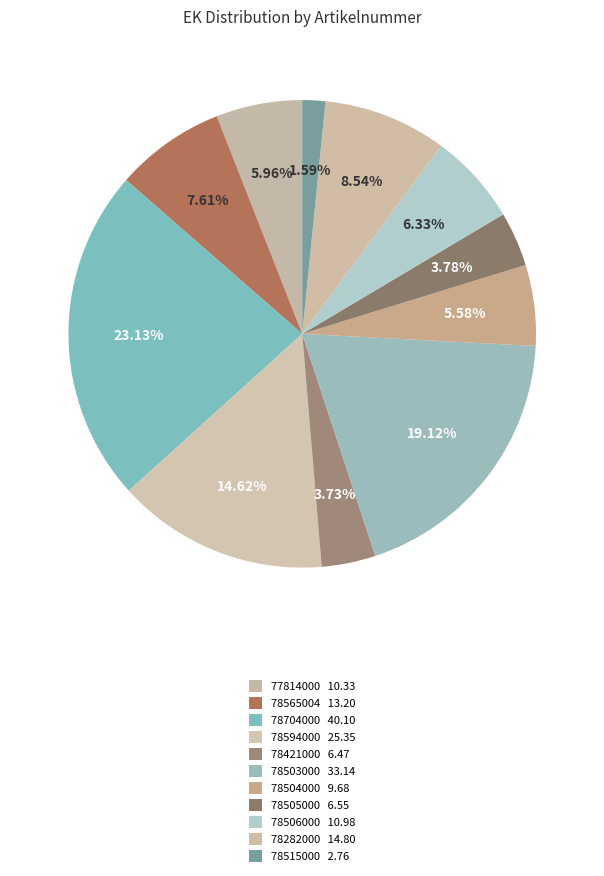

Which category has the smallest portion of the pie?

78515000